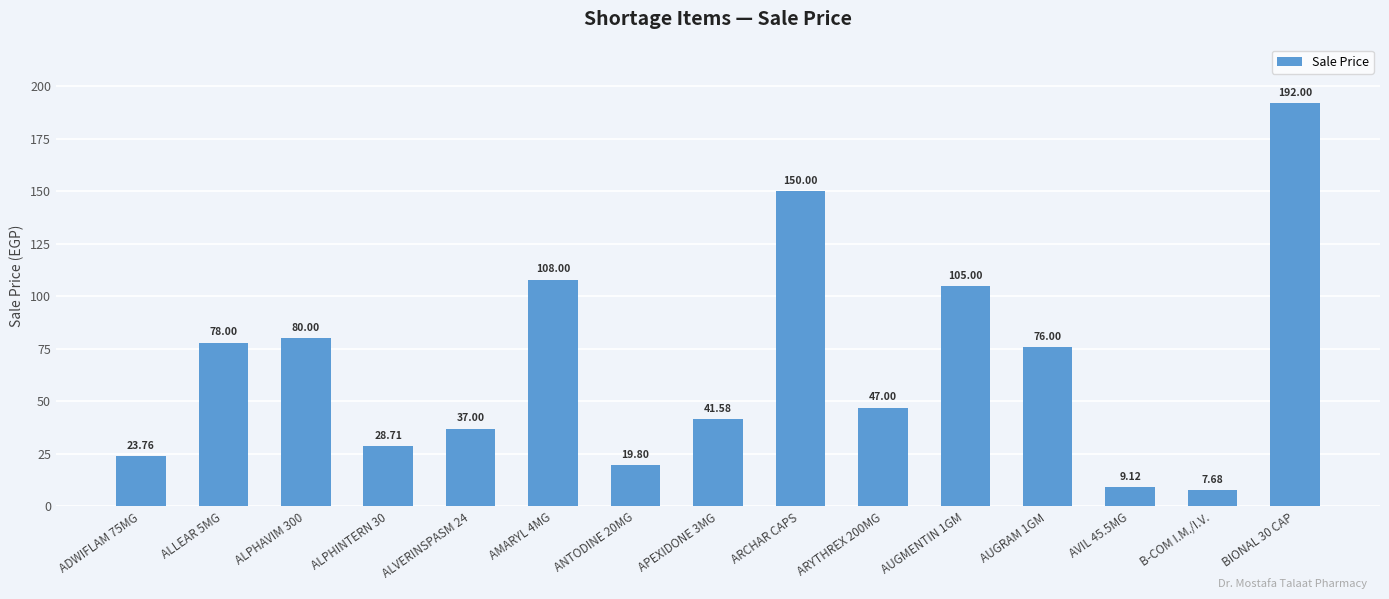

Reading left to right, what are all the values shown in this chart?

23.8	78.0	80.0	28.7	37.0	108.0	19.8	41.6	150.0	47.0	105.0	76.0	9.1	7.7	192.0